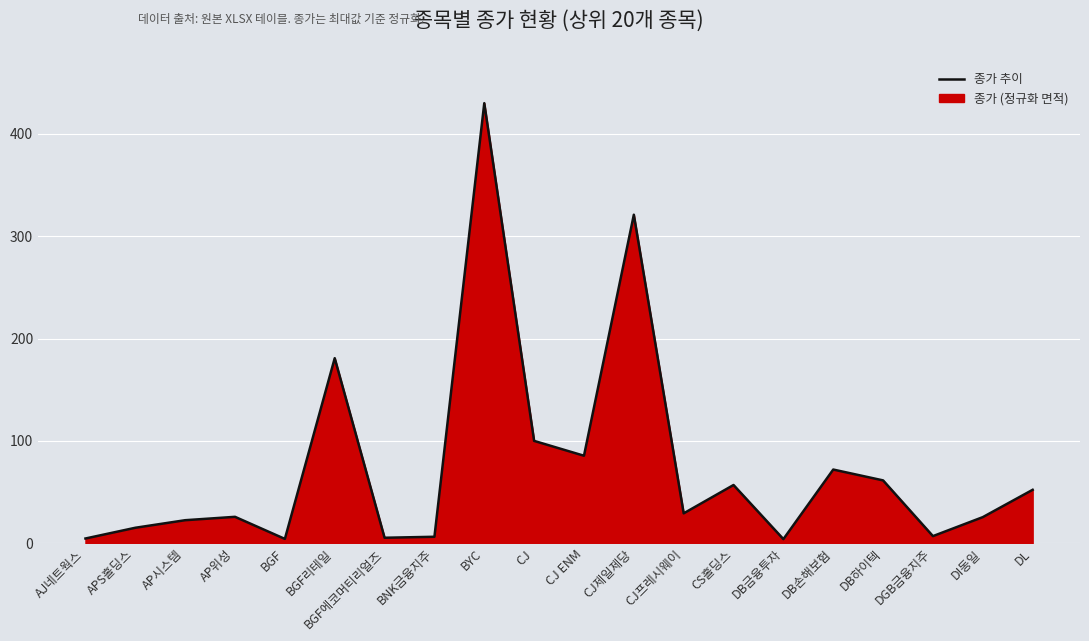

What is the change in value from DB손해보험 to DGB금융지주?

-65.0